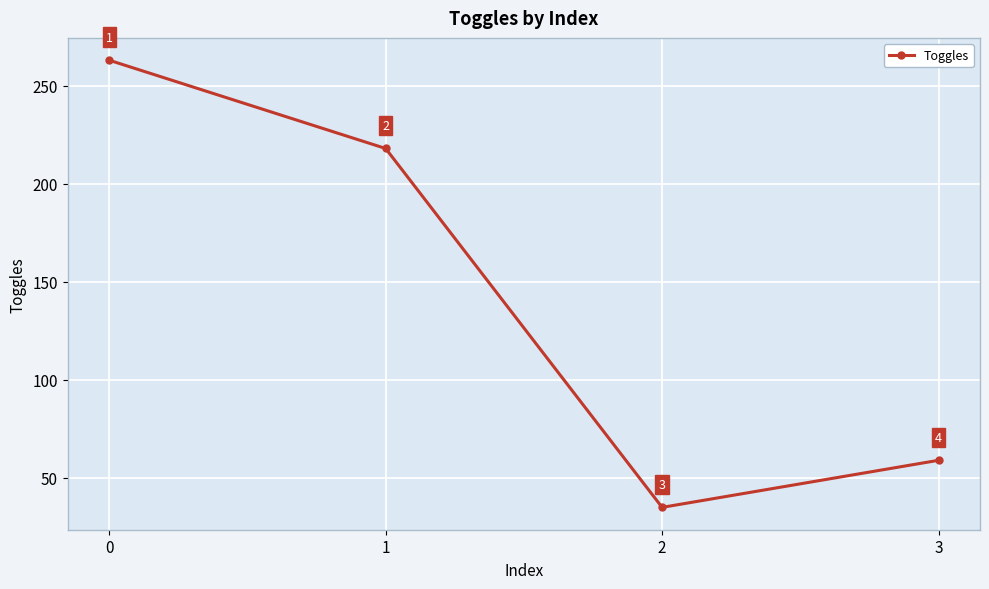

Which has a higher value, 3 or 1?

1